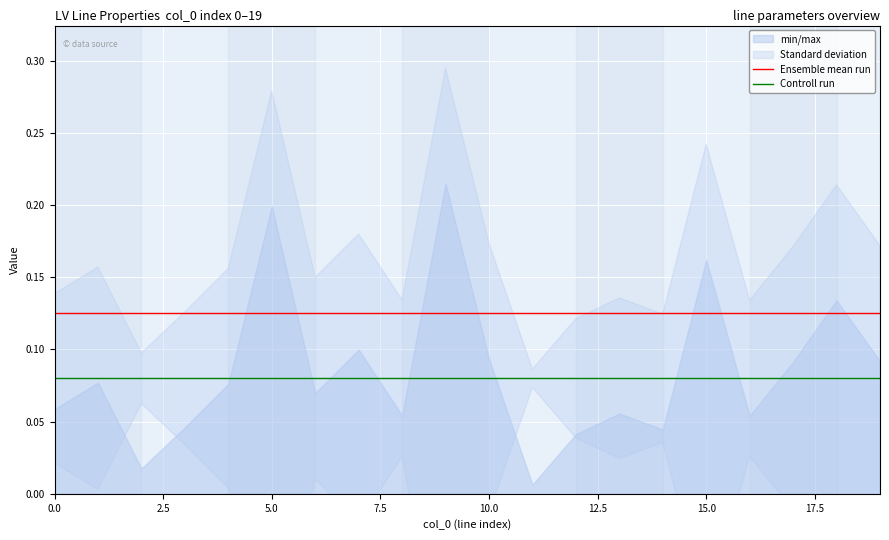

What value does the Ensemble mean run series have at 14?

0.1